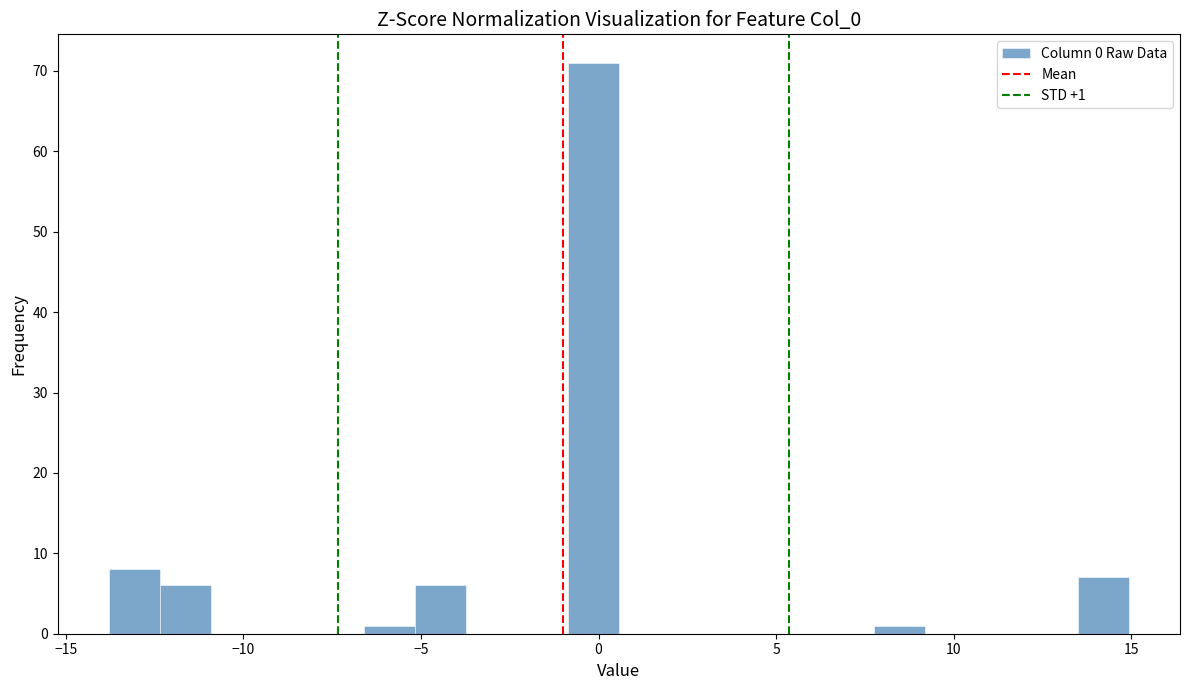

Around what value on the x-axis is the tallest bar? Give the approximate position of its centre, as read against the axis.

0.0